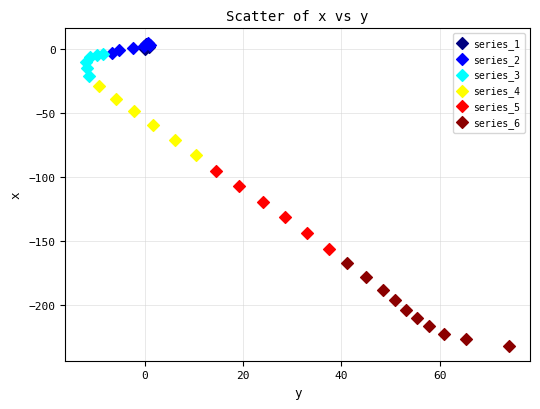

Which series contains the lowest Y value?

series_6